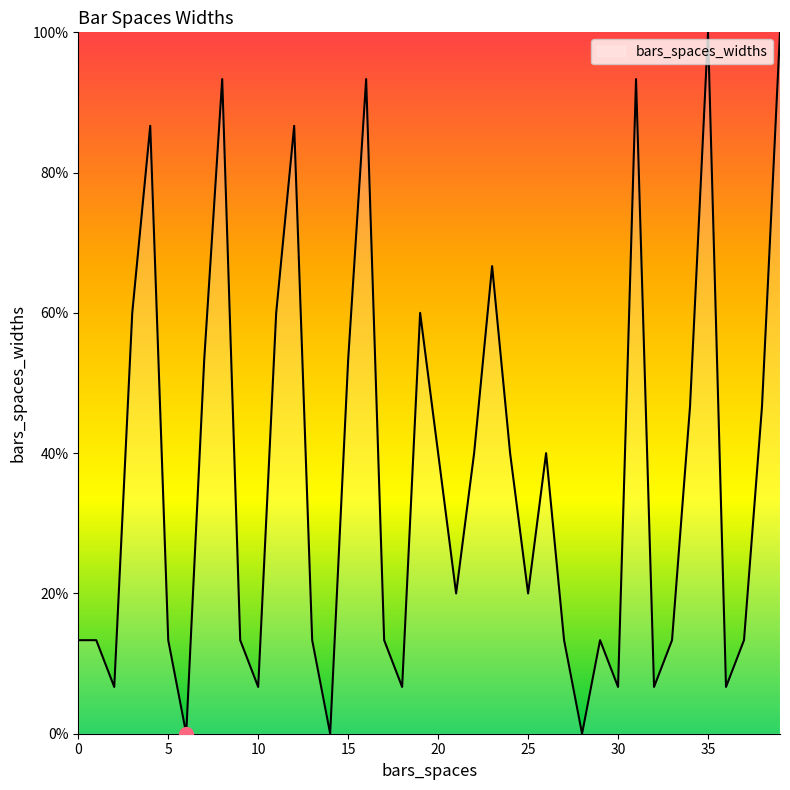

What is the maximum value shown in the chart?

100.0